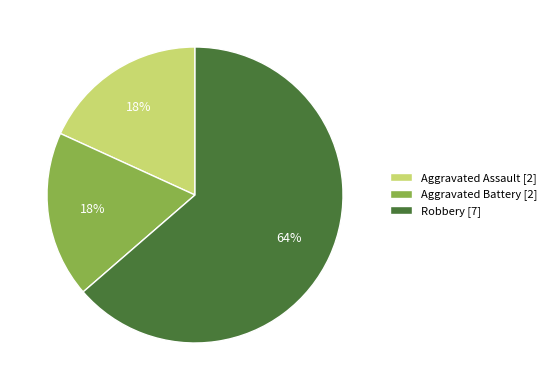

To the nearest percent, what portion does Aggravated Battery [2] represent?

18%